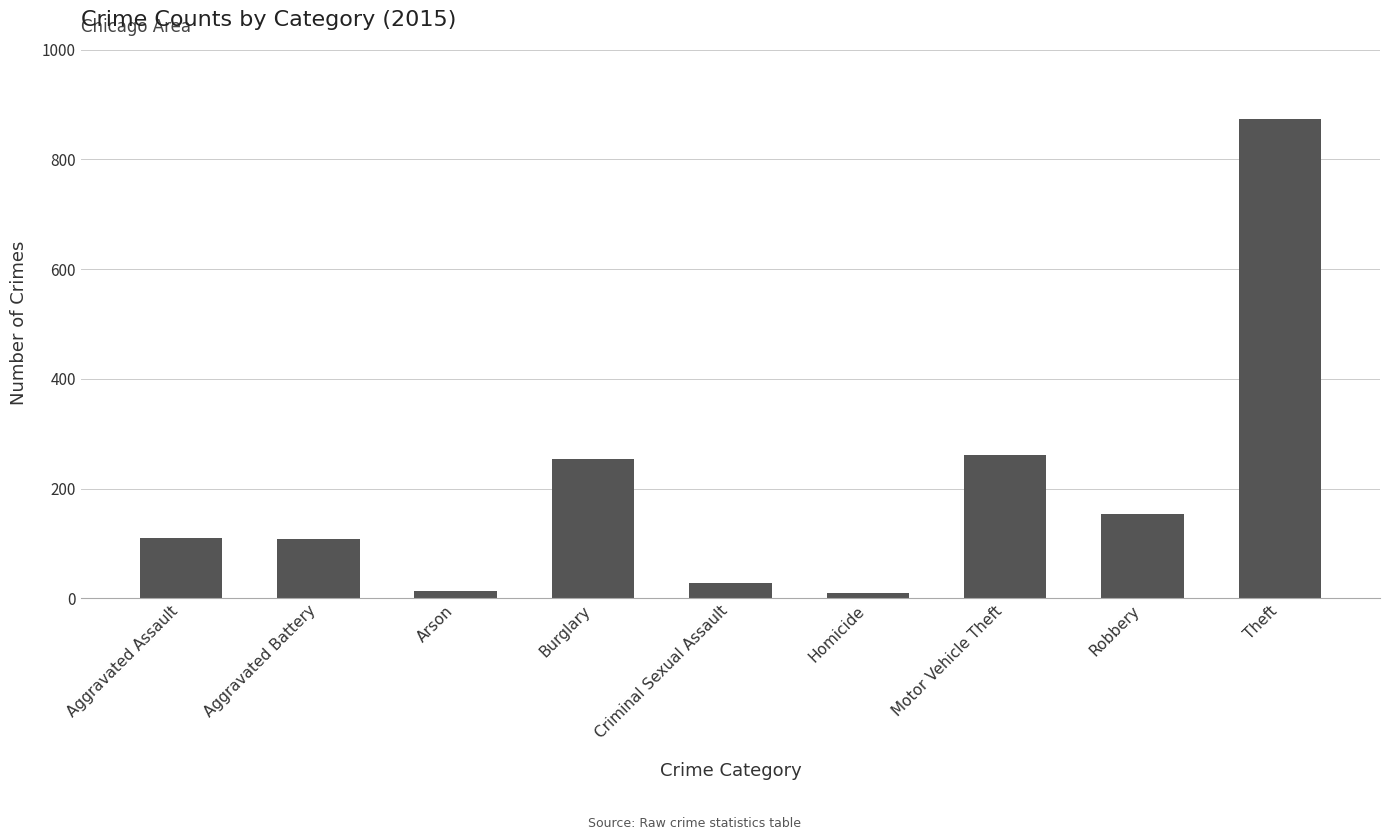

The chart shows a value of 28 at Criminal Sexual Assault. True or false?

True